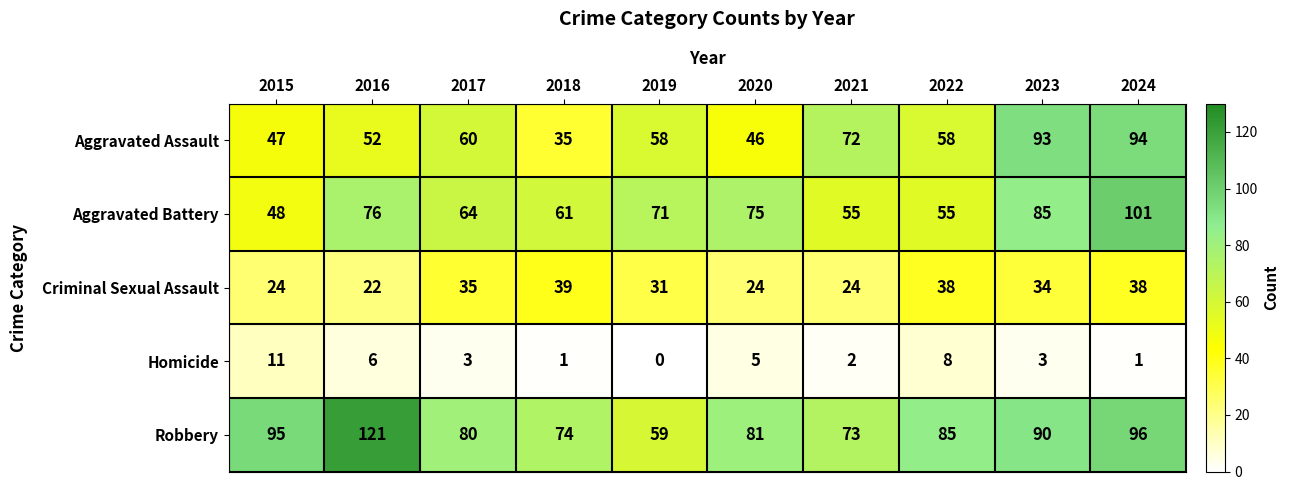

At 2022, list the series in order from largest to smallest.

Robbery, Aggravated Assault, Aggravated Battery, Criminal Sexual Assault, Homicide